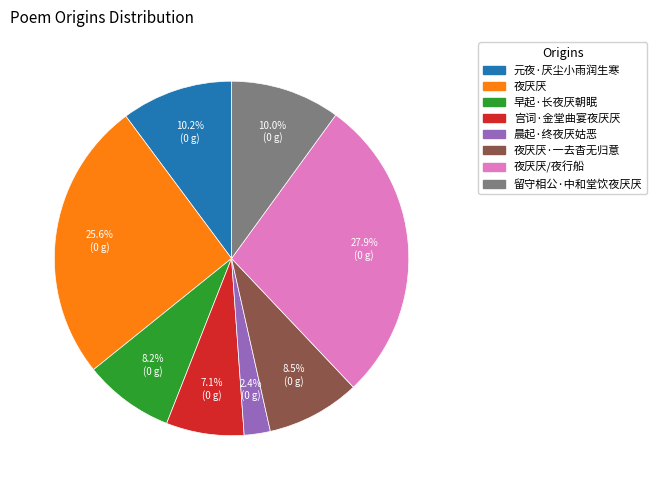

How many segments does this pie chart have?

8